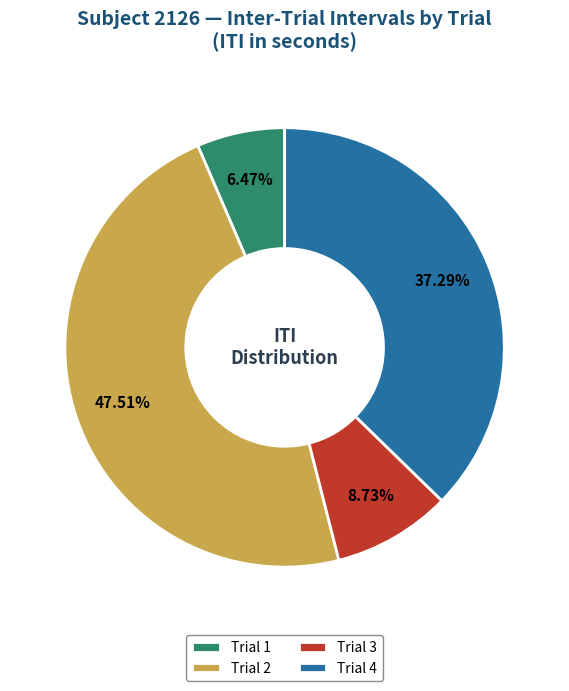

Which category has the smallest portion of the pie?

Trial 1